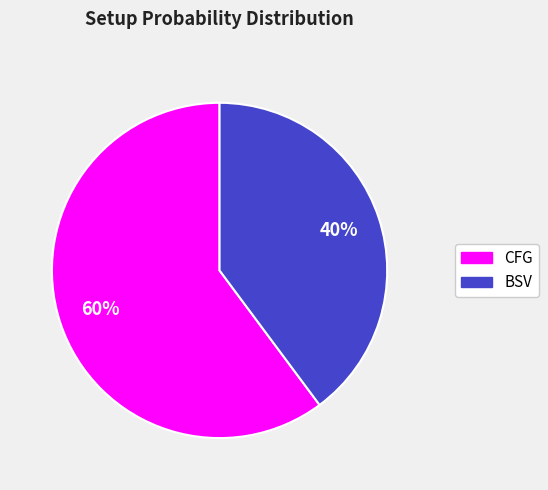

What is the ratio of the value at CFG to the value at BSV?

1.5